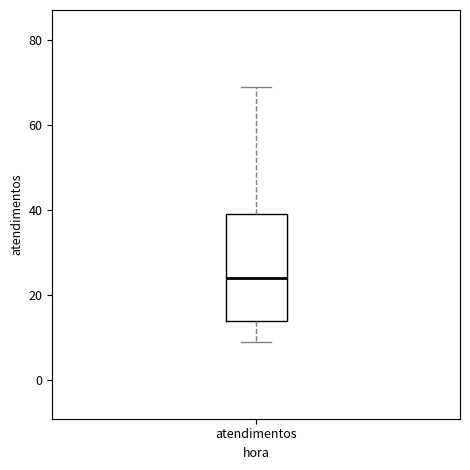

Read this box plot against the y-axis: the position of the median line, the range covered by the box, and the ends of both whiskers. The values are not printed on the chart, so give them approximately, as read against the axis.

median 24, box 14 to 40, whiskers 10 to 70